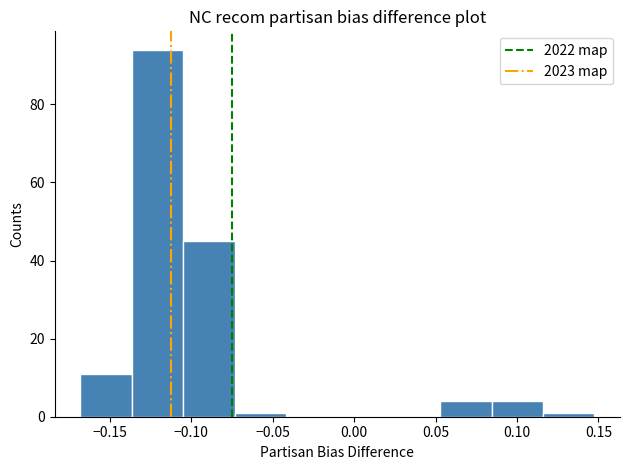

Reading left to right, transcribe this chart: for each bar, give the range it covers on the x-axis and its height. Neither the bar edges nor the heights are printed on the chart, so give them approximately, as read against the axes.

-0.170 to -0.135: 12
-0.135 to -0.105: 94
-0.105 to -0.075: 46
-0.075 to -0.040: under 2
-0.040 to -0.010: 0
-0.010 to 0.020: 0
0.020 to 0.055: 0
0.055 to 0.085: 4
0.085 to 0.115: 4
0.115 to 0.145: under 2